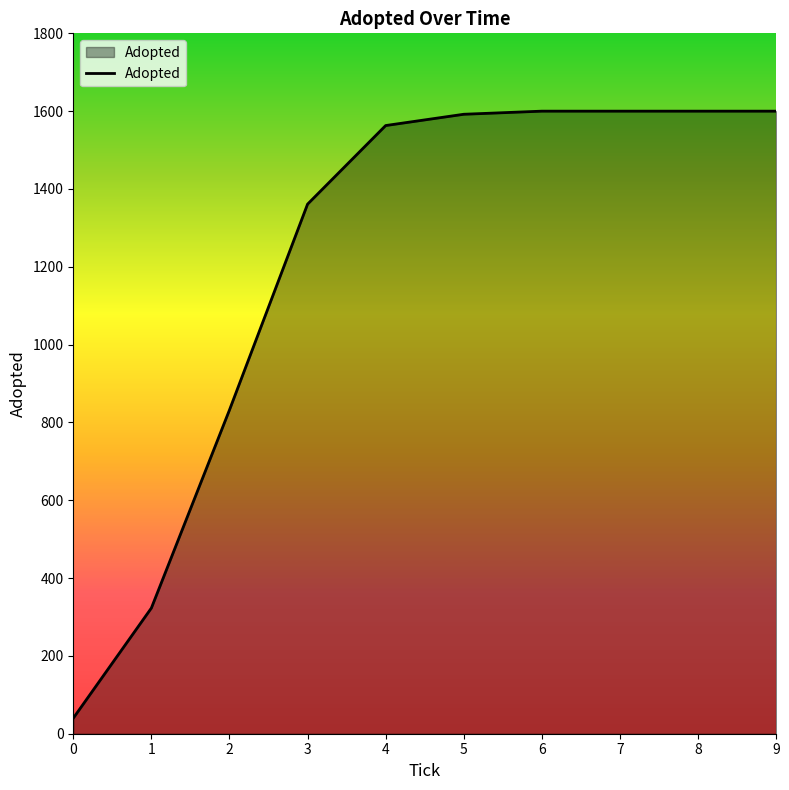

Is it true that the value at 2 is 1124?

False